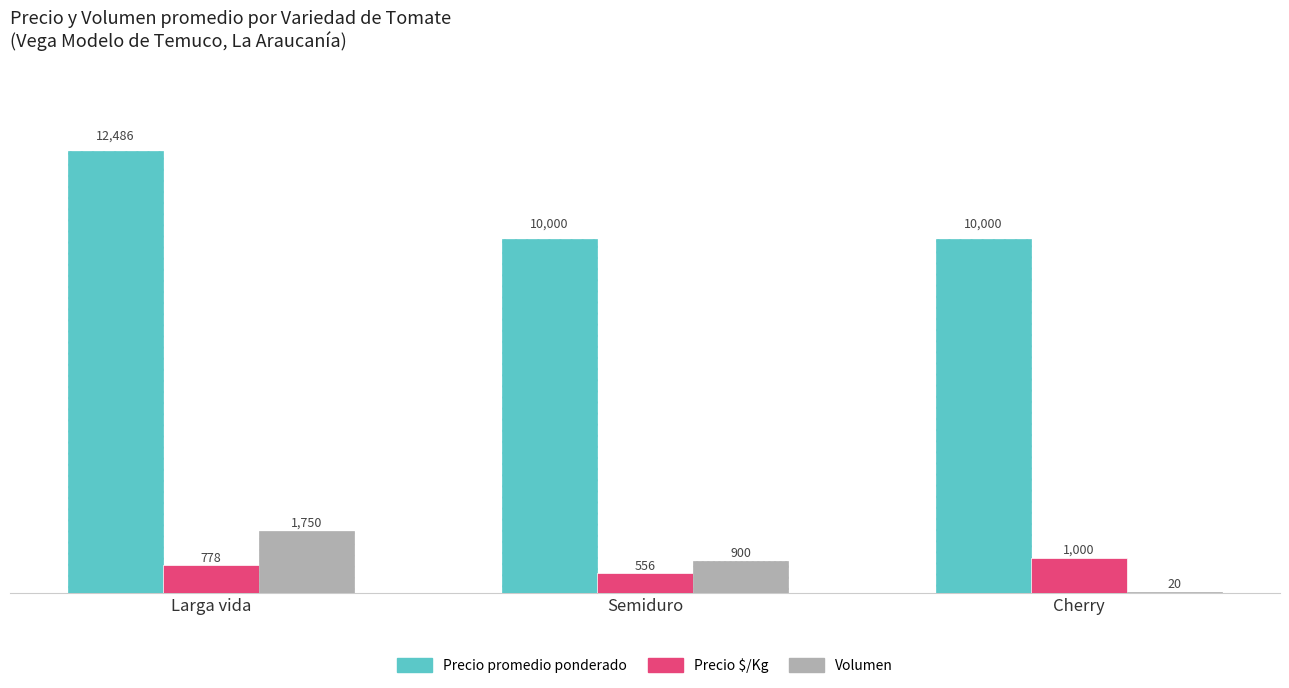

The Precio promedio ponderado series shows 7384 at Larga vida. True or false?

False